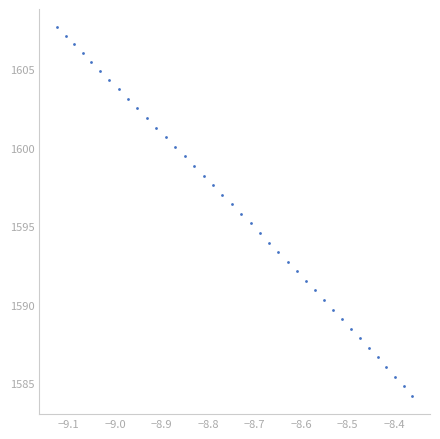

What is the range of Y values (max minus min)?

23.4